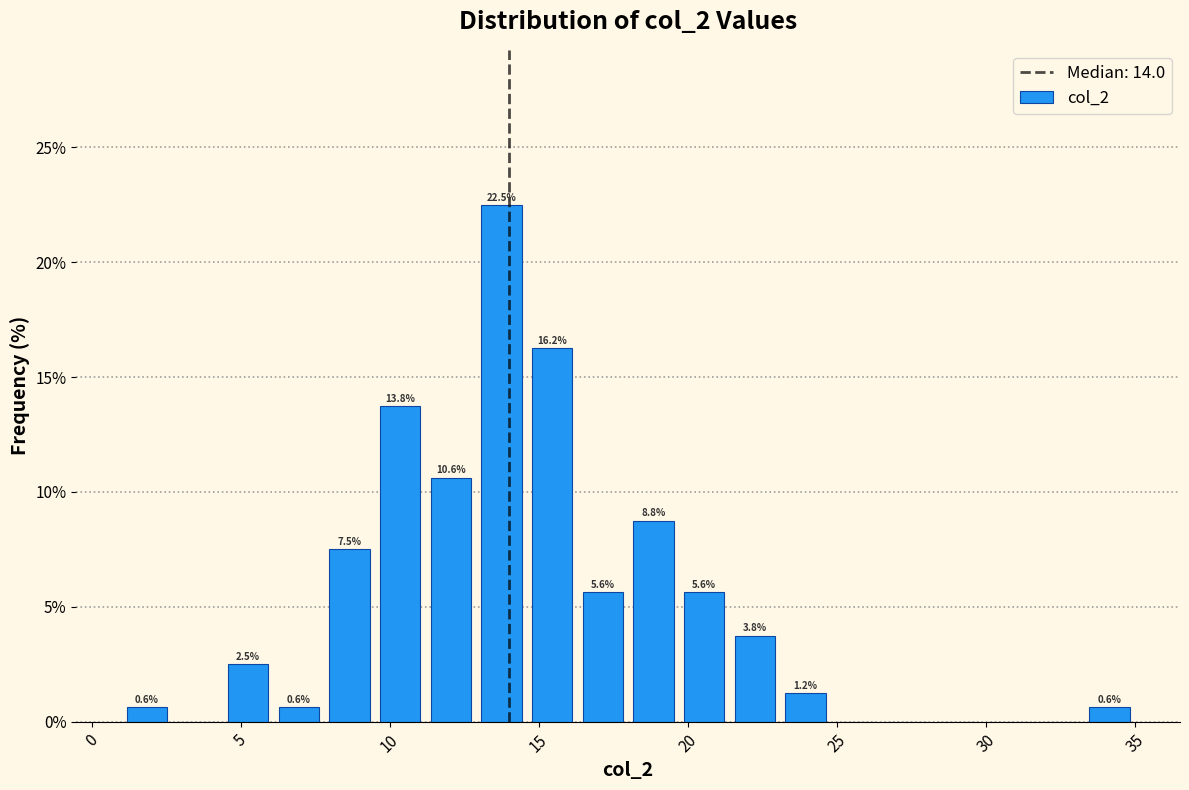

Read against the x-axis, roughly where is the centre of the tallest bar?

14.0